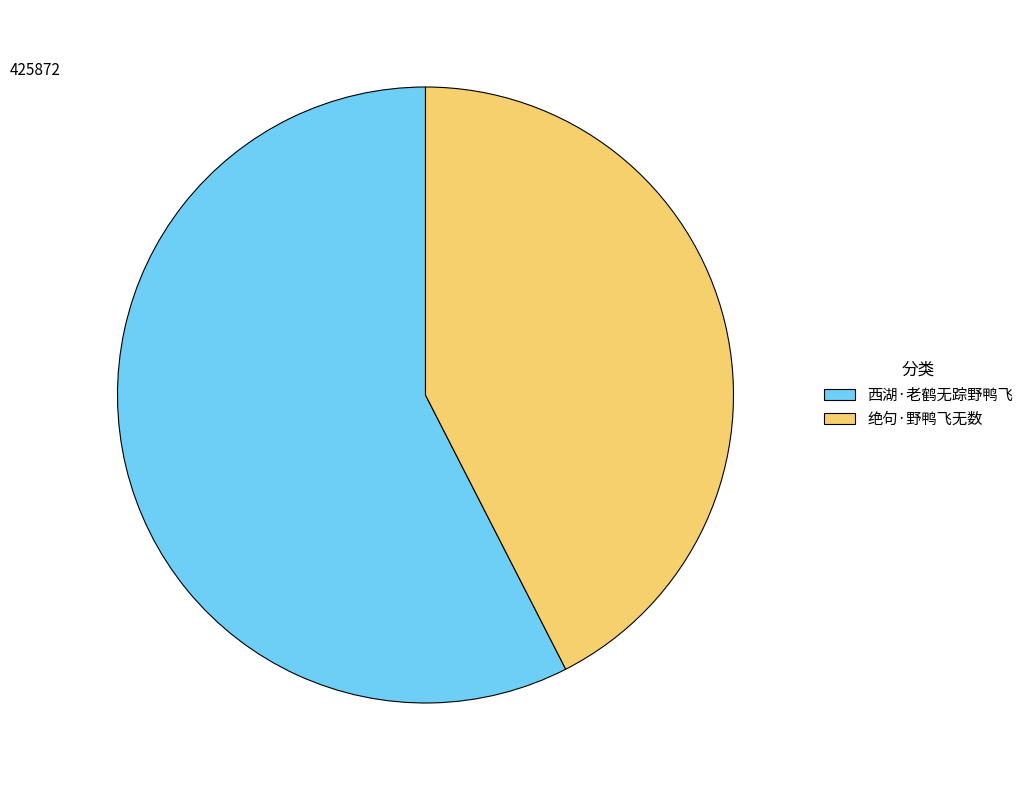

Approximately how many times larger is the value at 西湖·老鹤无踪野鸭飞 compared to 绝句·野鸭飞无数?

1.4